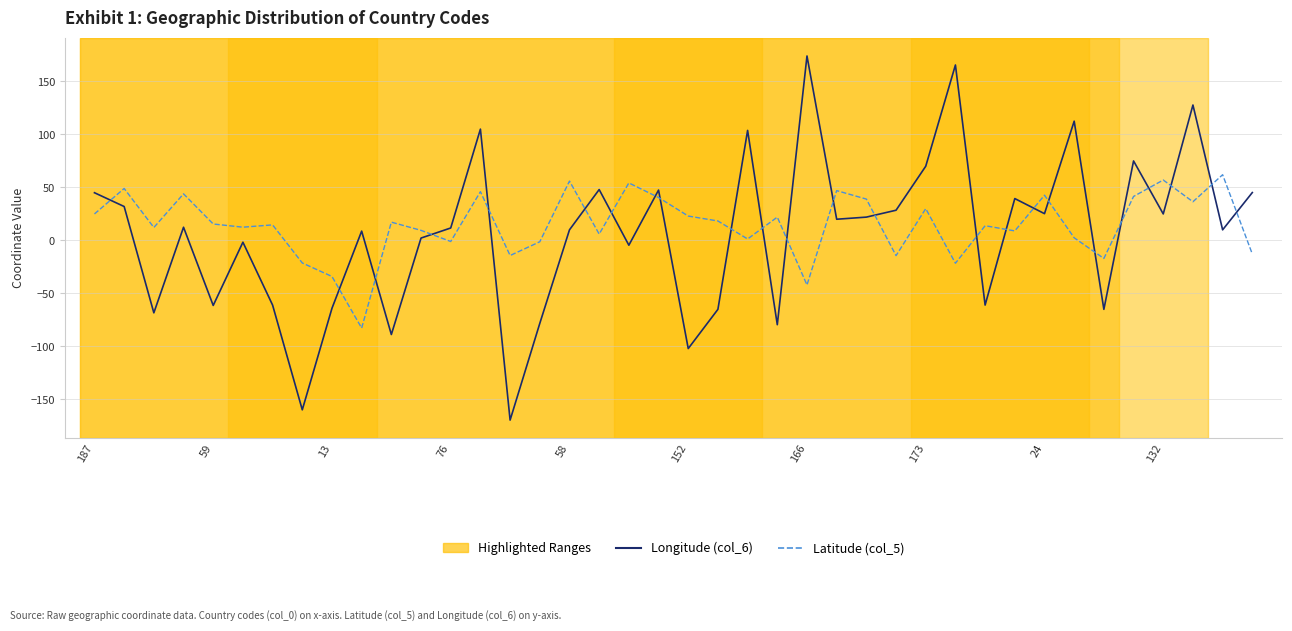

What is the difference between the maximum and minimum values in the Latitude (col_5) series?

144.7